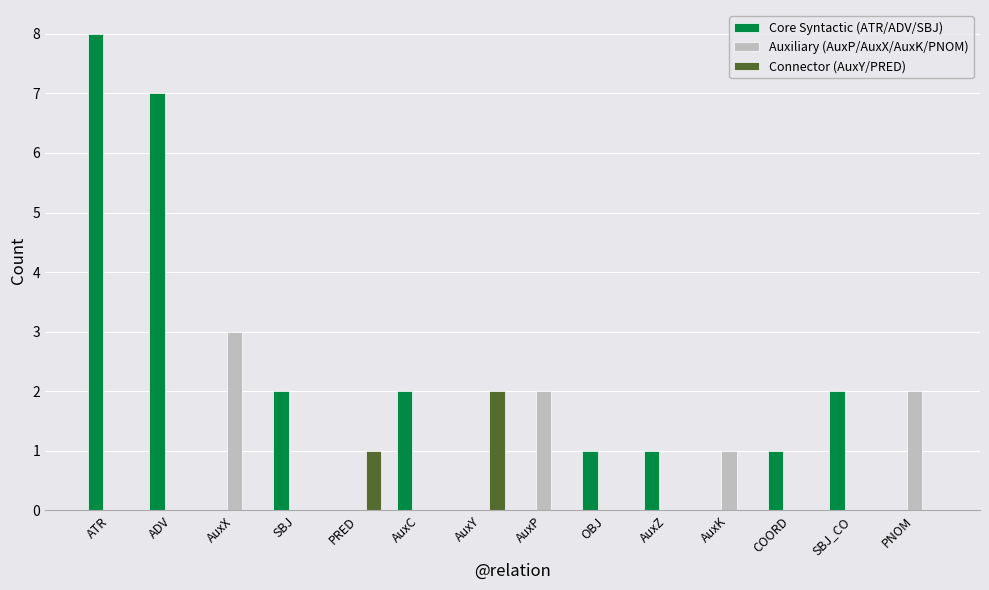

Are the bars horizontal?

No